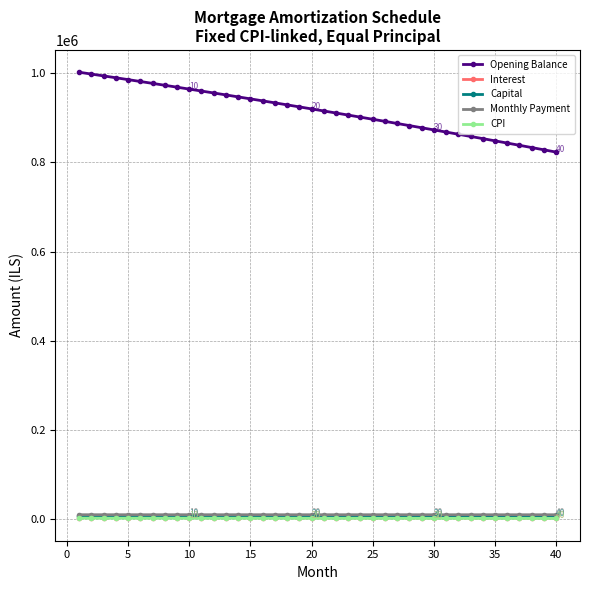

Which series has the widest spread of values?

Opening Balance